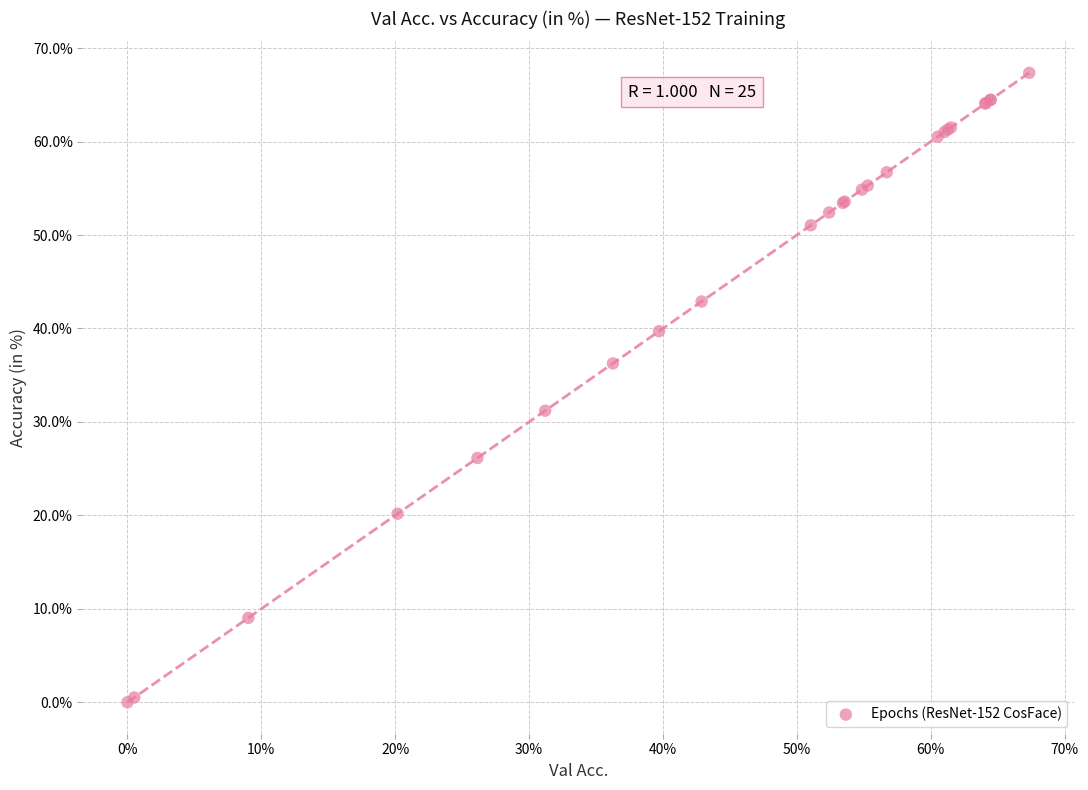

What Y value in the scatter plot is closest to 33?

31.2